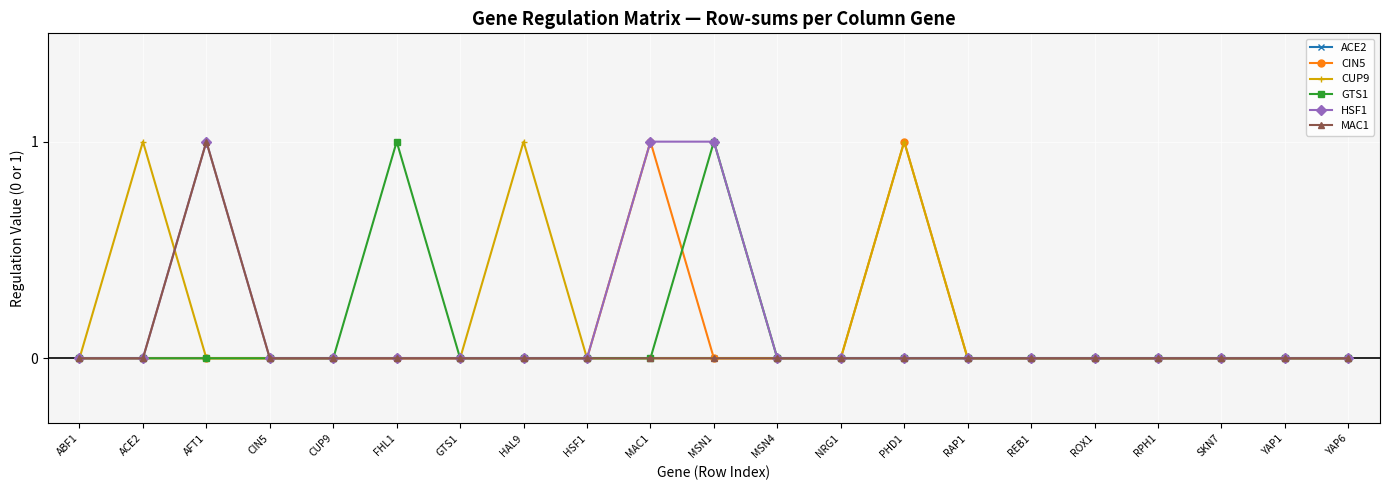

Reading left to right, list all the values displayed in this chart.

ACE2: ABF1=0	ACE2=0	AFT1=0	CIN5=0	CUP9=0	FHL1=0	GTS1=0	HAL9=0	HSF1=0	MAC1=0	MSN1=0	MSN4=0	NRG1=0	PHD1=0	RAP1=0	REB1=0	ROX1=0	RPH1=0	SKN7=0	YAP1=0	YAP6=0
CIN5: ABF1=0	ACE2=0	AFT1=0	CIN5=0	CUP9=0	FHL1=0	GTS1=0	HAL9=0	HSF1=0	MAC1=1	MSN1=0	MSN4=0	NRG1=0	PHD1=1	RAP1=0	REB1=0	ROX1=0	RPH1=0	SKN7=0	YAP1=0	YAP6=0
CUP9: ABF1=0	ACE2=1	AFT1=0	CIN5=0	CUP9=0	FHL1=0	GTS1=0	HAL9=1	HSF1=0	MAC1=0	MSN1=0	MSN4=0	NRG1=0	PHD1=1	RAP1=0	REB1=0	ROX1=0	RPH1=0	SKN7=0	YAP1=0	YAP6=0
GTS1: ABF1=0	ACE2=0	AFT1=0	CIN5=0	CUP9=0	FHL1=1	GTS1=0	HAL9=0	HSF1=0	MAC1=0	MSN1=1	MSN4=0	NRG1=0	PHD1=0	RAP1=0	REB1=0	ROX1=0	RPH1=0	SKN7=0	YAP1=0	YAP6=0
HSF1: ABF1=0	ACE2=0	AFT1=1	CIN5=0	CUP9=0	FHL1=0	GTS1=0	HAL9=0	HSF1=0	MAC1=1	MSN1=1	MSN4=0	NRG1=0	PHD1=0	RAP1=0	REB1=0	ROX1=0	RPH1=0	SKN7=0	YAP1=0	YAP6=0
MAC1: ABF1=0	ACE2=0	AFT1=1	CIN5=0	CUP9=0	FHL1=0	GTS1=0	HAL9=0	HSF1=0	MAC1=0	MSN1=0	MSN4=0	NRG1=0	PHD1=0	RAP1=0	REB1=0	ROX1=0	RPH1=0	SKN7=0	YAP1=0	YAP6=0